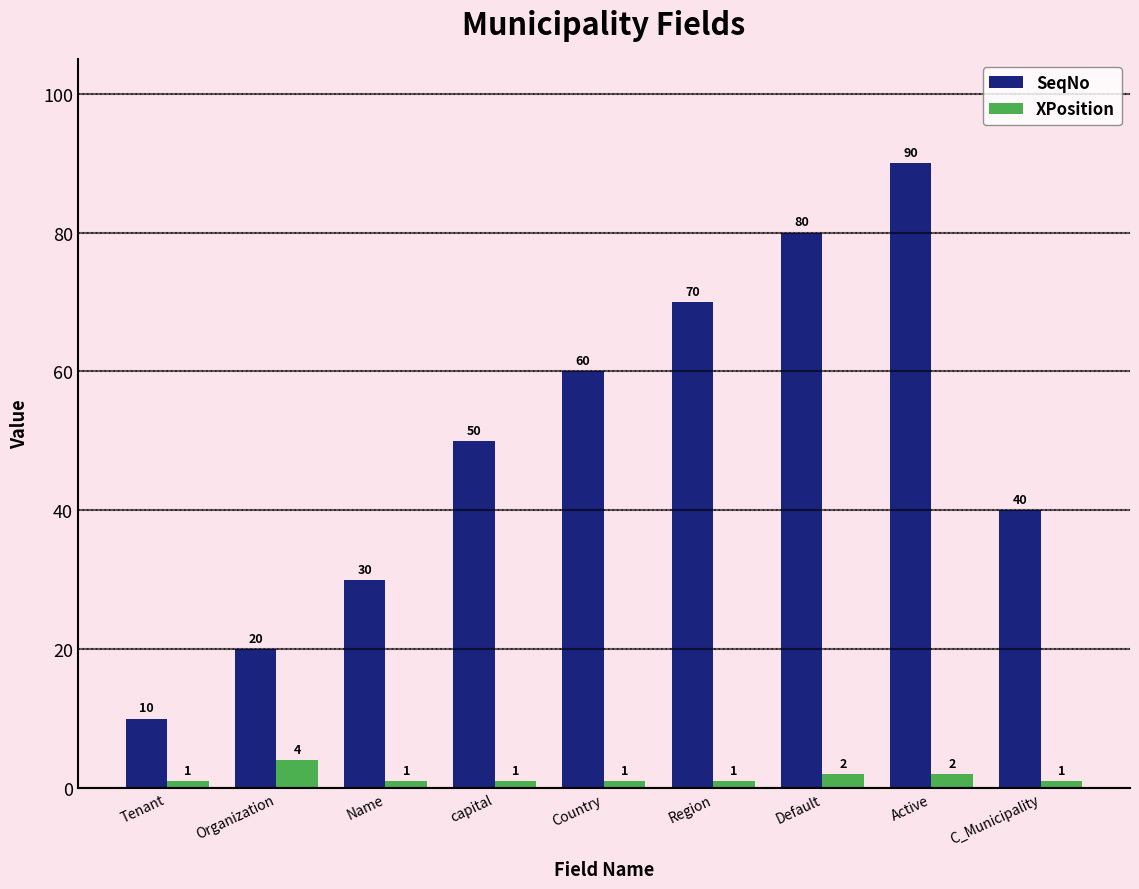

The value of SeqNo at Country is 60. True or false?

True